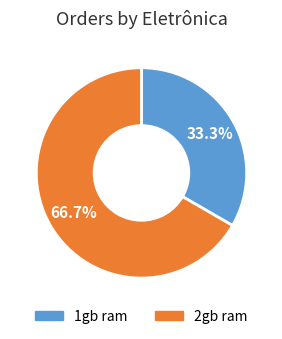

Which category accounts for the majority?

2gb ram